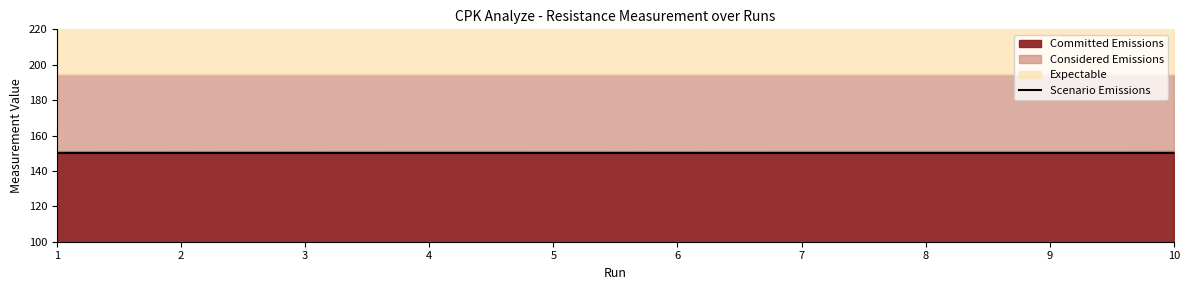

What are all the series names shown in the legend?

Committed Emissions, Considered Emissions, Expectable, Scenario Emissions